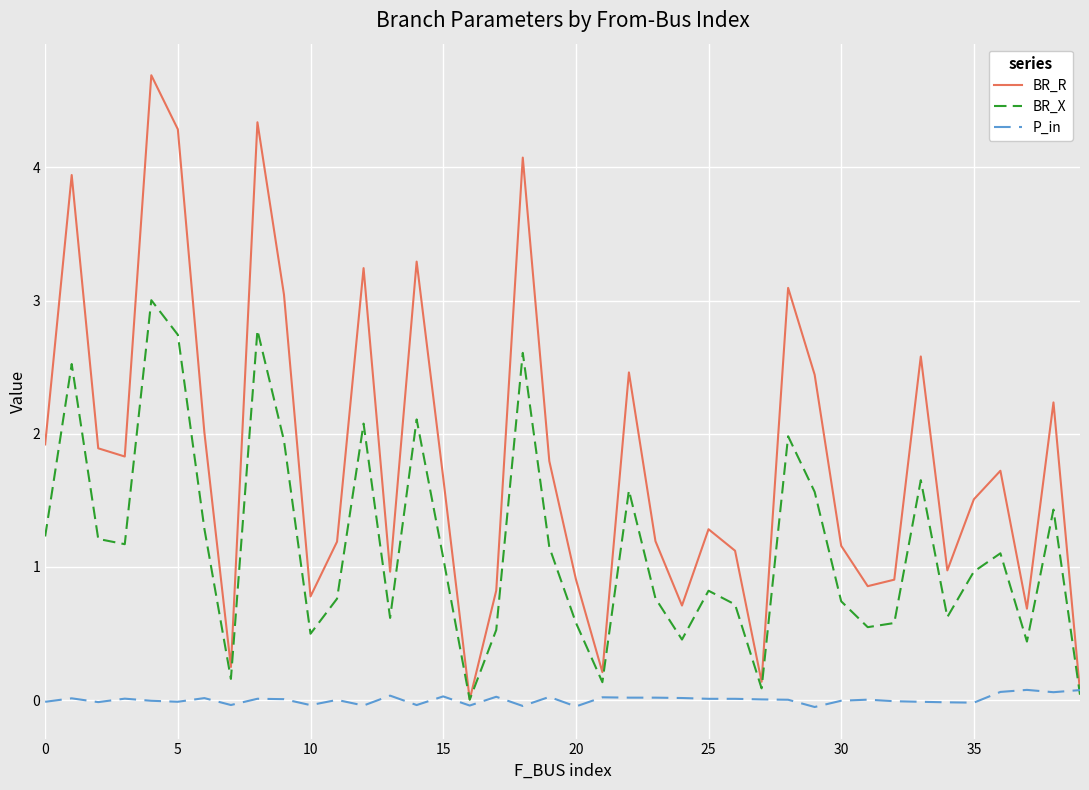

Which series has the widest spread of values?

BR_R